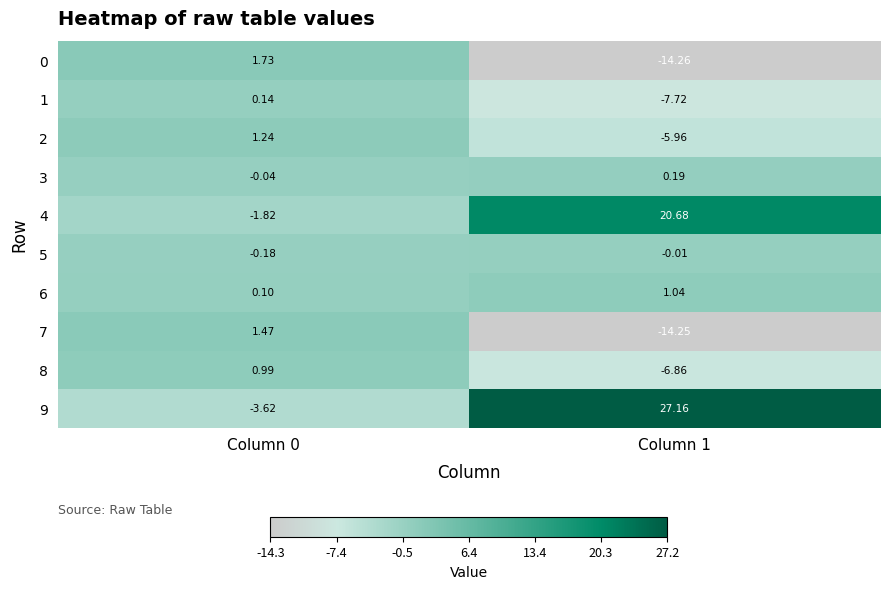

Is the value of 2 at Column 1 greater than the value of 5 at Column 1?

No